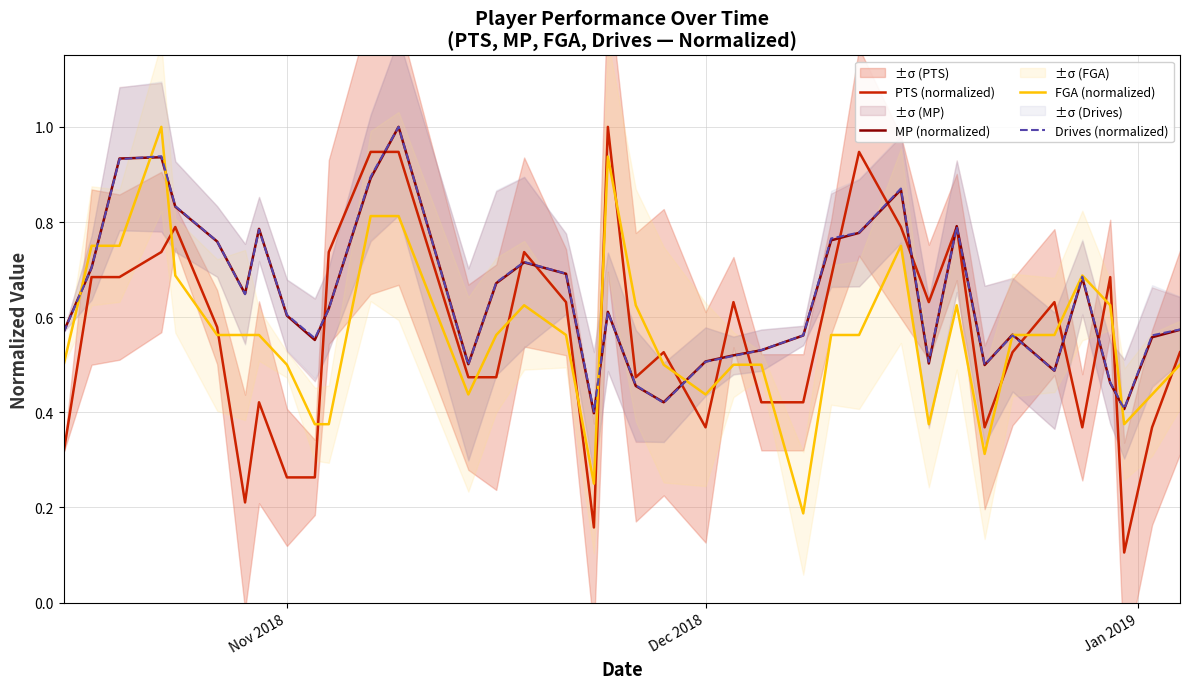

What are all the series names shown in the legend?

PTS (normalized), MP (normalized), FGA (normalized), Drives (normalized)